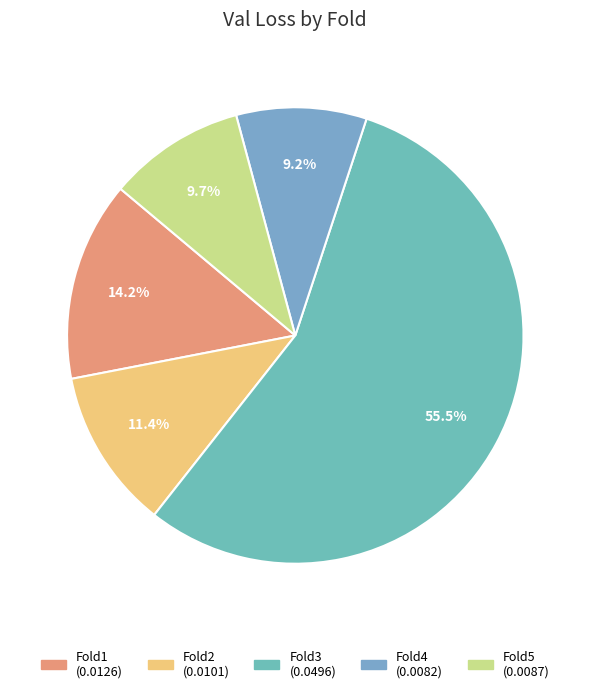

Which has a higher value, Fold4 or Fold2?

Fold2